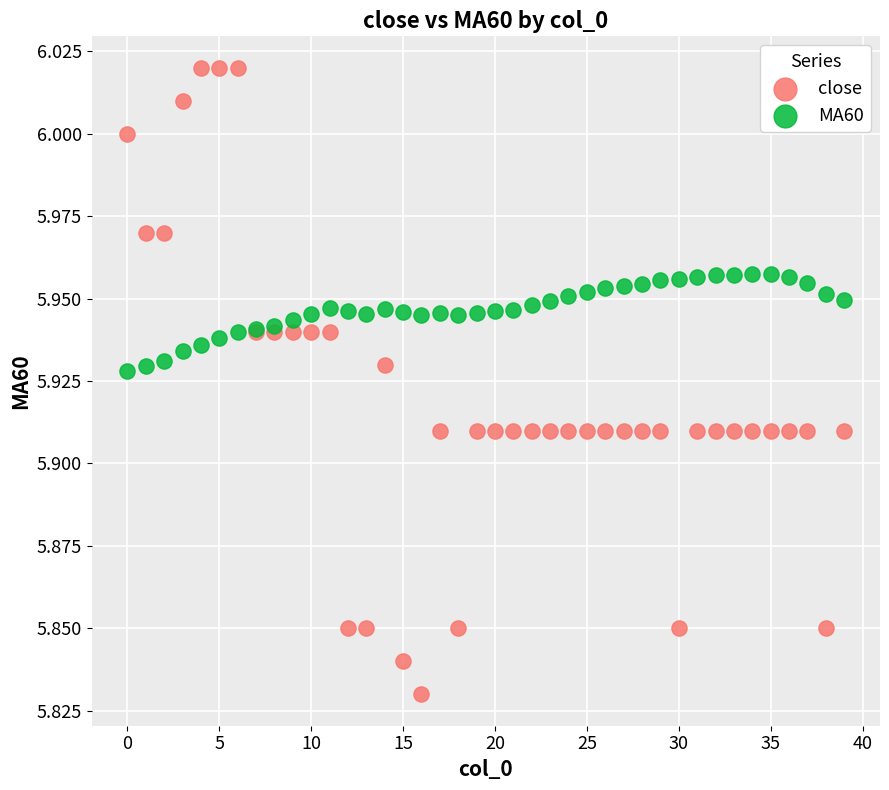

What are all the series names shown in the legend?

close, MA60